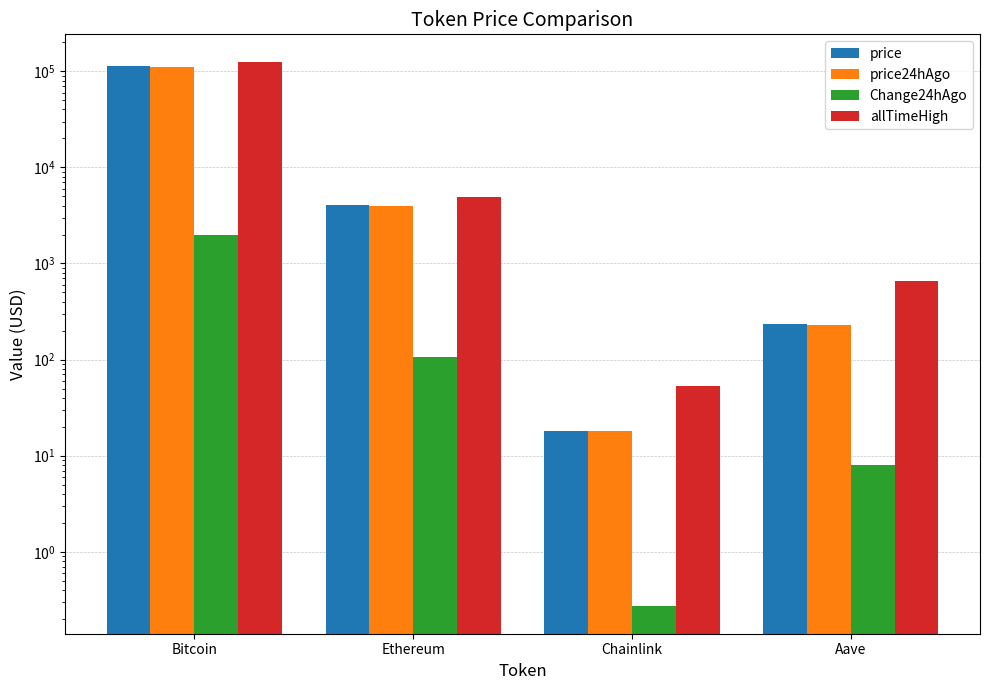

Does the chart contain any negative values?

No